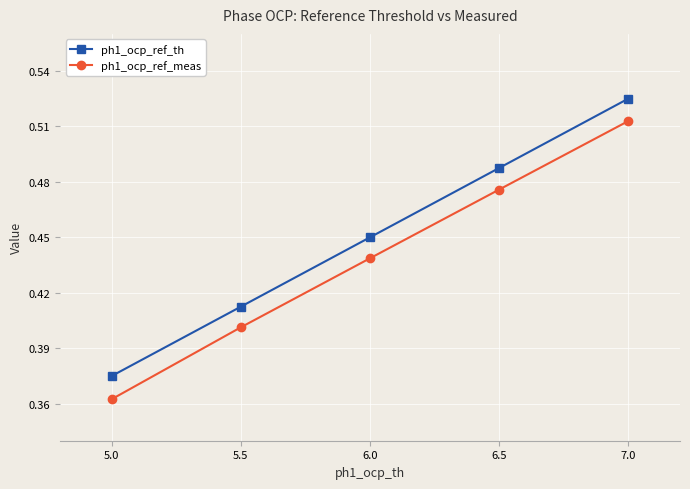

The value of ph1_ocp_ref_meas at 5.5 is 0.2. True or false?

False